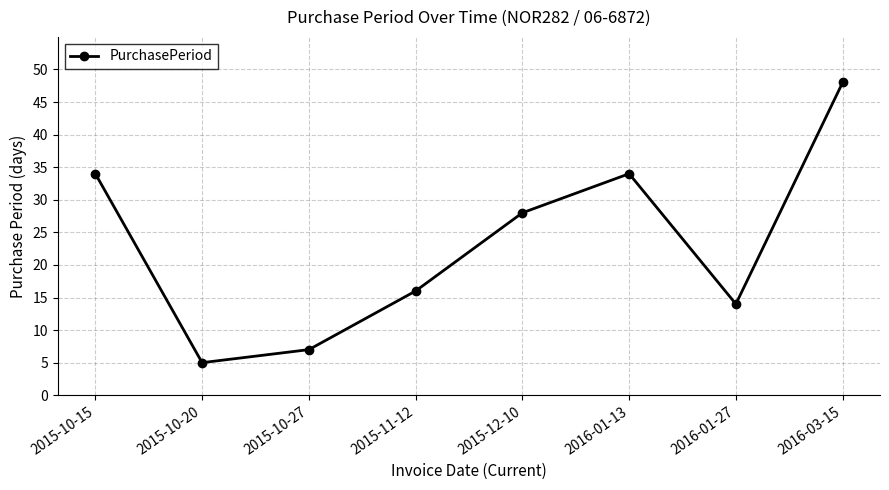

Where is the first local minimum?

2015-10-20